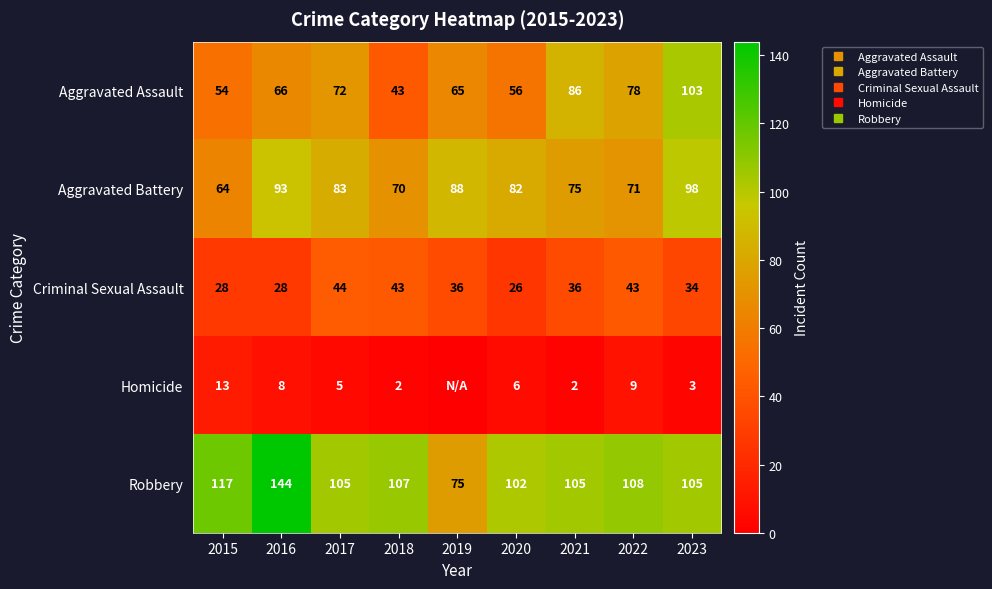

Rank the categories by Homicide value from highest to lowest.

2015, 2022, 2016, 2020, 2017, 2023, 2018, 2021, 2019